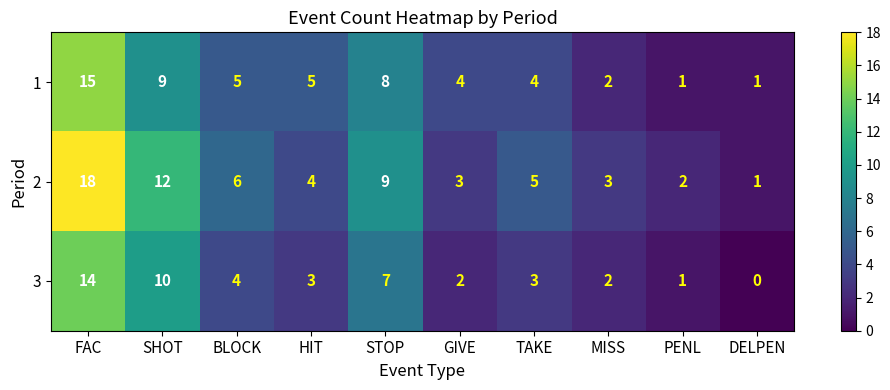

Count the number of categories in the chart.

10